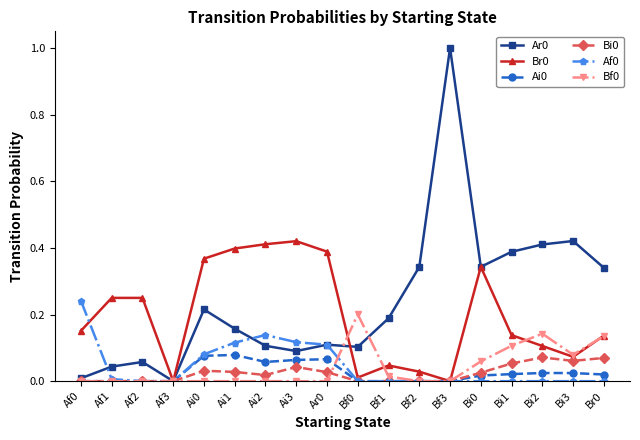

What is the label of the 4th point from the right?

Bi1